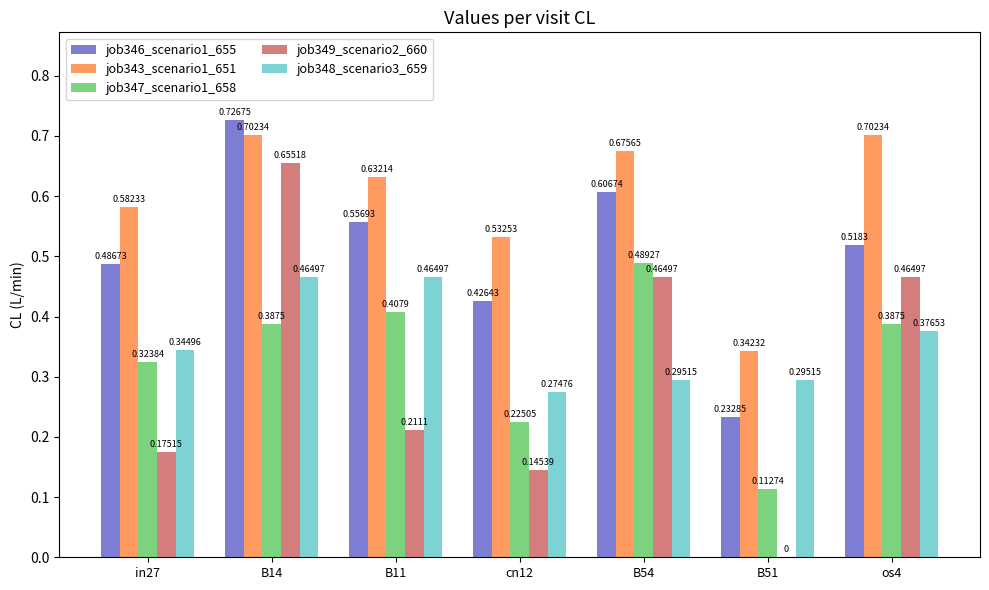

Is the value of job349_scenario2_660 at os4 greater than the value of job348_scenario3_659 at in27?

Yes